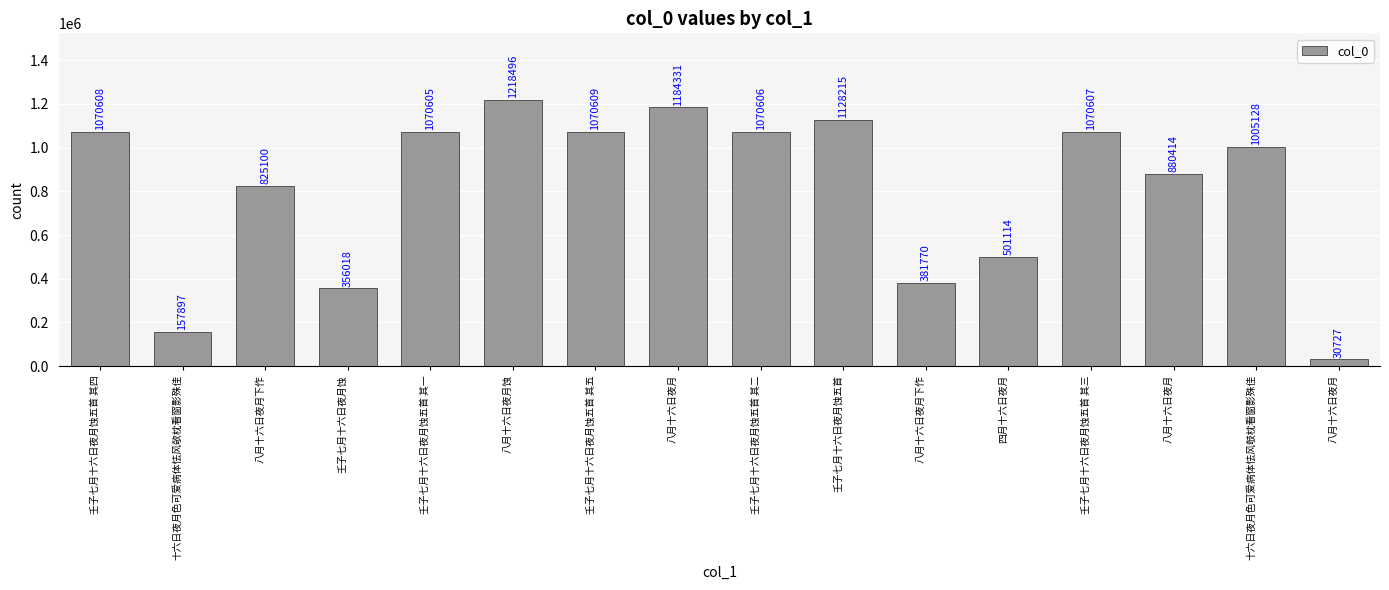

Does the chart contain any negative values?

No